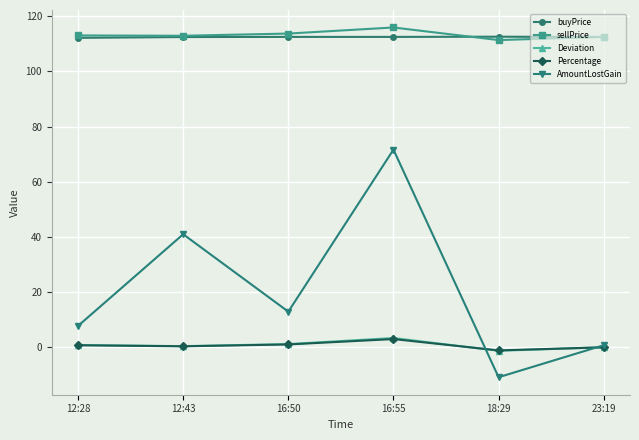

What is the total value across all series at 12:28?

234.6